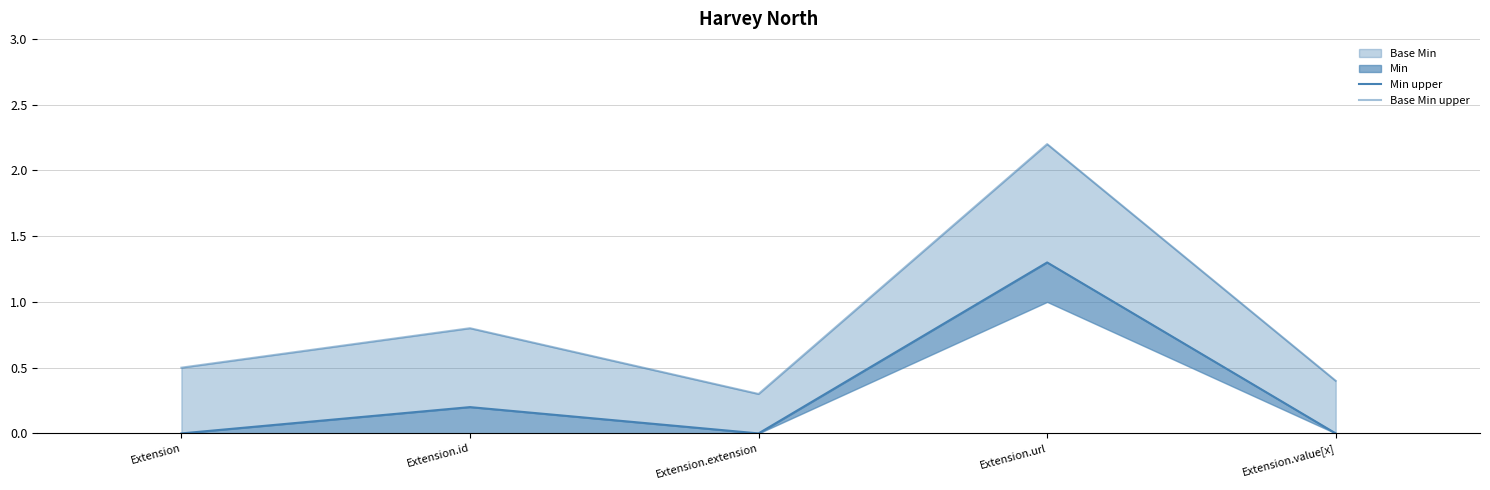

True or false: Min upper and Base Min upper intersect in this chart.

False